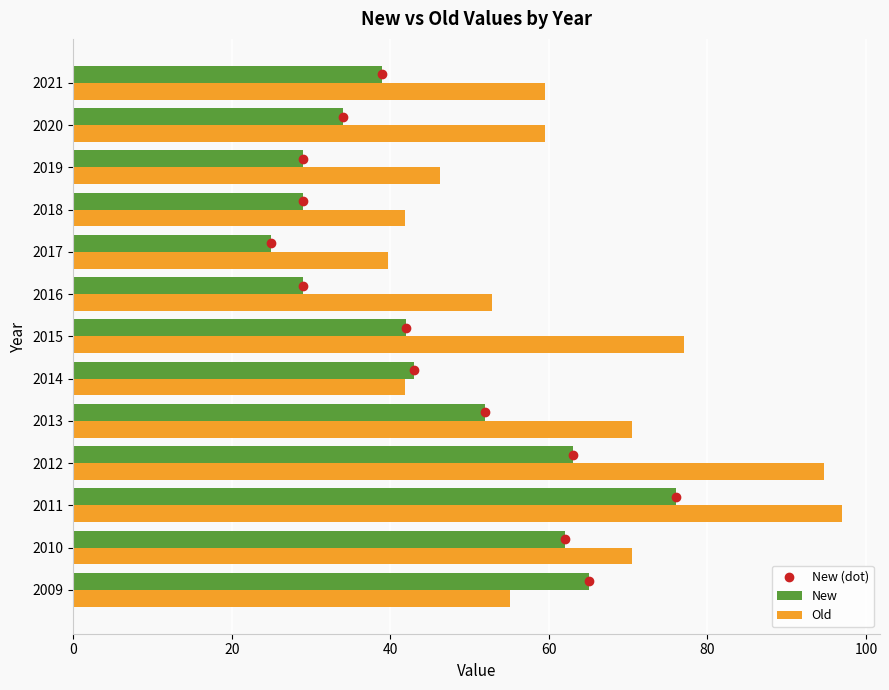

Is the value of New at 2020 greater than the value of Old at 2014?

No